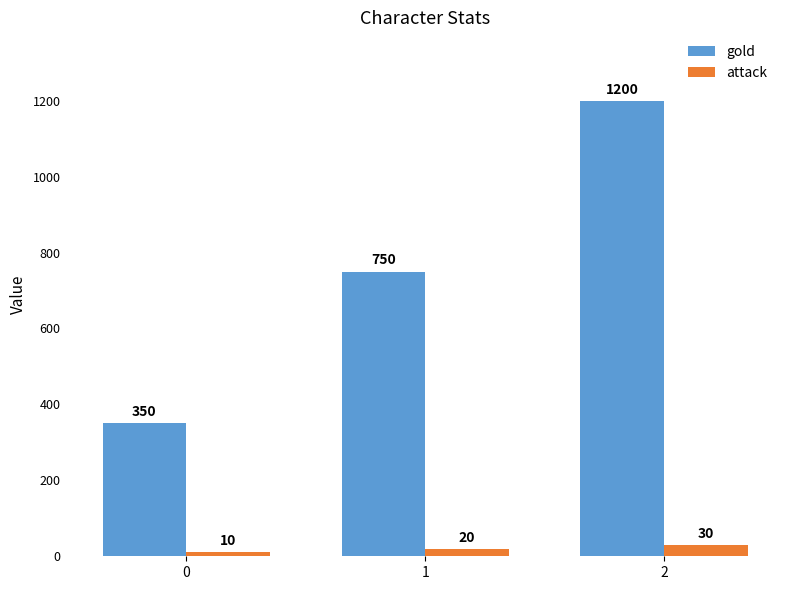

Reading left to right, transcribe all the data shown in this chart.

gold: 350	750	1200
attack: 10	20	30